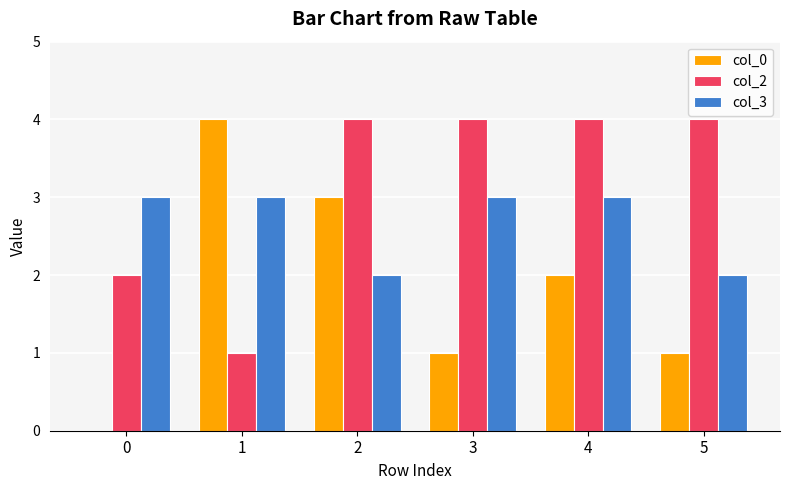

Reading left to right, transcribe all the data shown in this chart.

col_0: 0	4	3	1	2	1
col_2: 2	1	4	4	4	4
col_3: 3	3	2	3	3	2